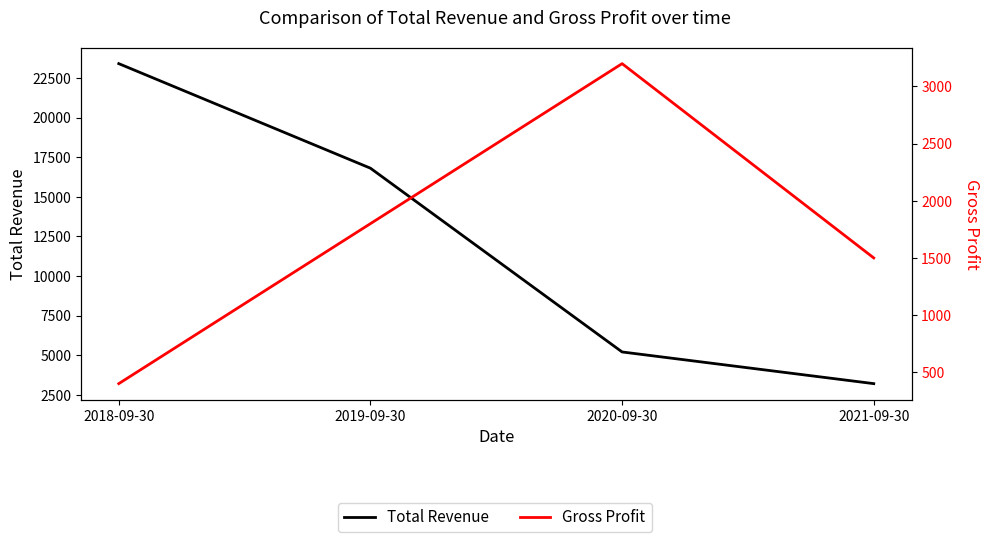

How many data points does each series have?

4